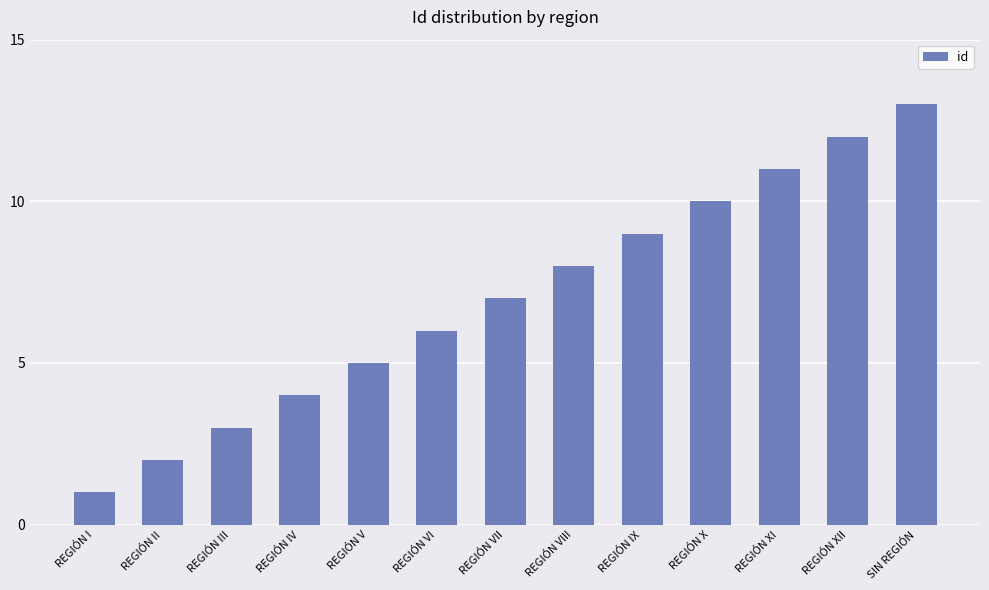

Rank the categories by value from highest to lowest.

SIN REGIÓN, REGIÓN XII, REGIÓN XI, REGIÓN X, REGIÓN IX, REGIÓN VIII, REGIÓN VII, REGIÓN VI, REGIÓN V, REGIÓN IV, REGIÓN III, REGIÓN II, REGIÓN I